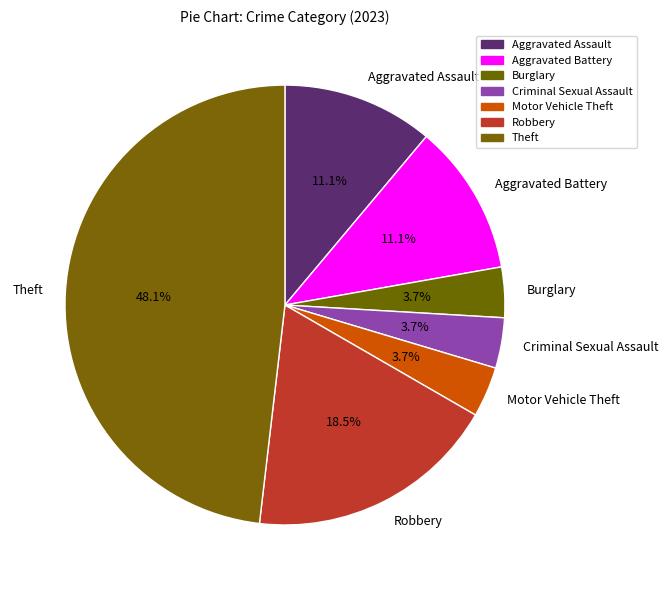

Count the number of slices in the pie.

7